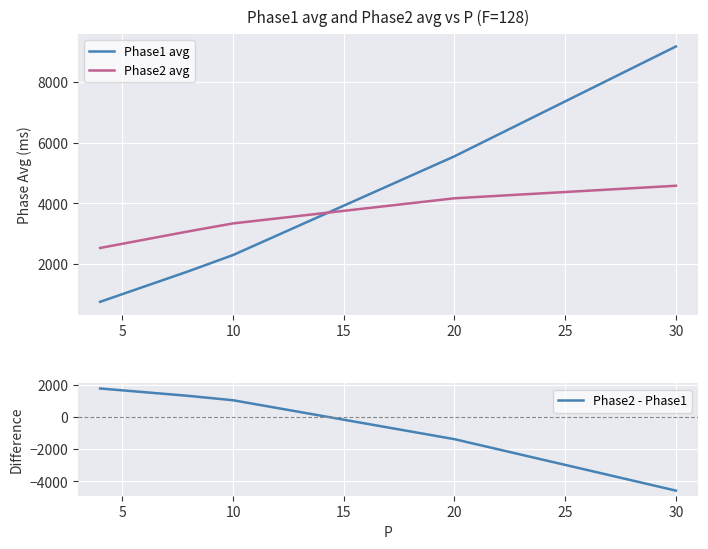

True or false: Phase2 avg and Phase1 avg intersect in this chart.

True